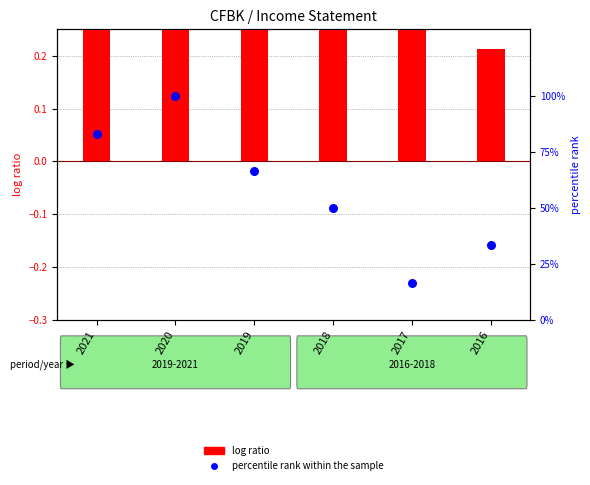

Which series contains the lowest Y value?

log ratio